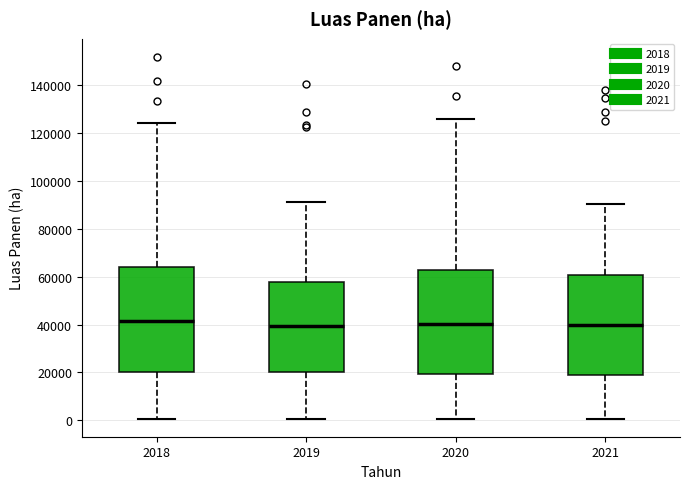

Reading left to right, transcribe this box plot: for each box, give where its median line is, the range the box spans, and where its two whiskers end, as read against the y-axis. The values are not printed on the chart, so give them approximately, as read against the axis.

2018: median 42000, box 20000 to 64000, whiskers 0 to 124000
2019: median 40000, box 20000 to 58000, whiskers 0 to 92000
2020: median 40000, box 20000 to 62000, whiskers 0 to 126000
2021: median 40000, box 18000 to 60000, whiskers 0 to 90000